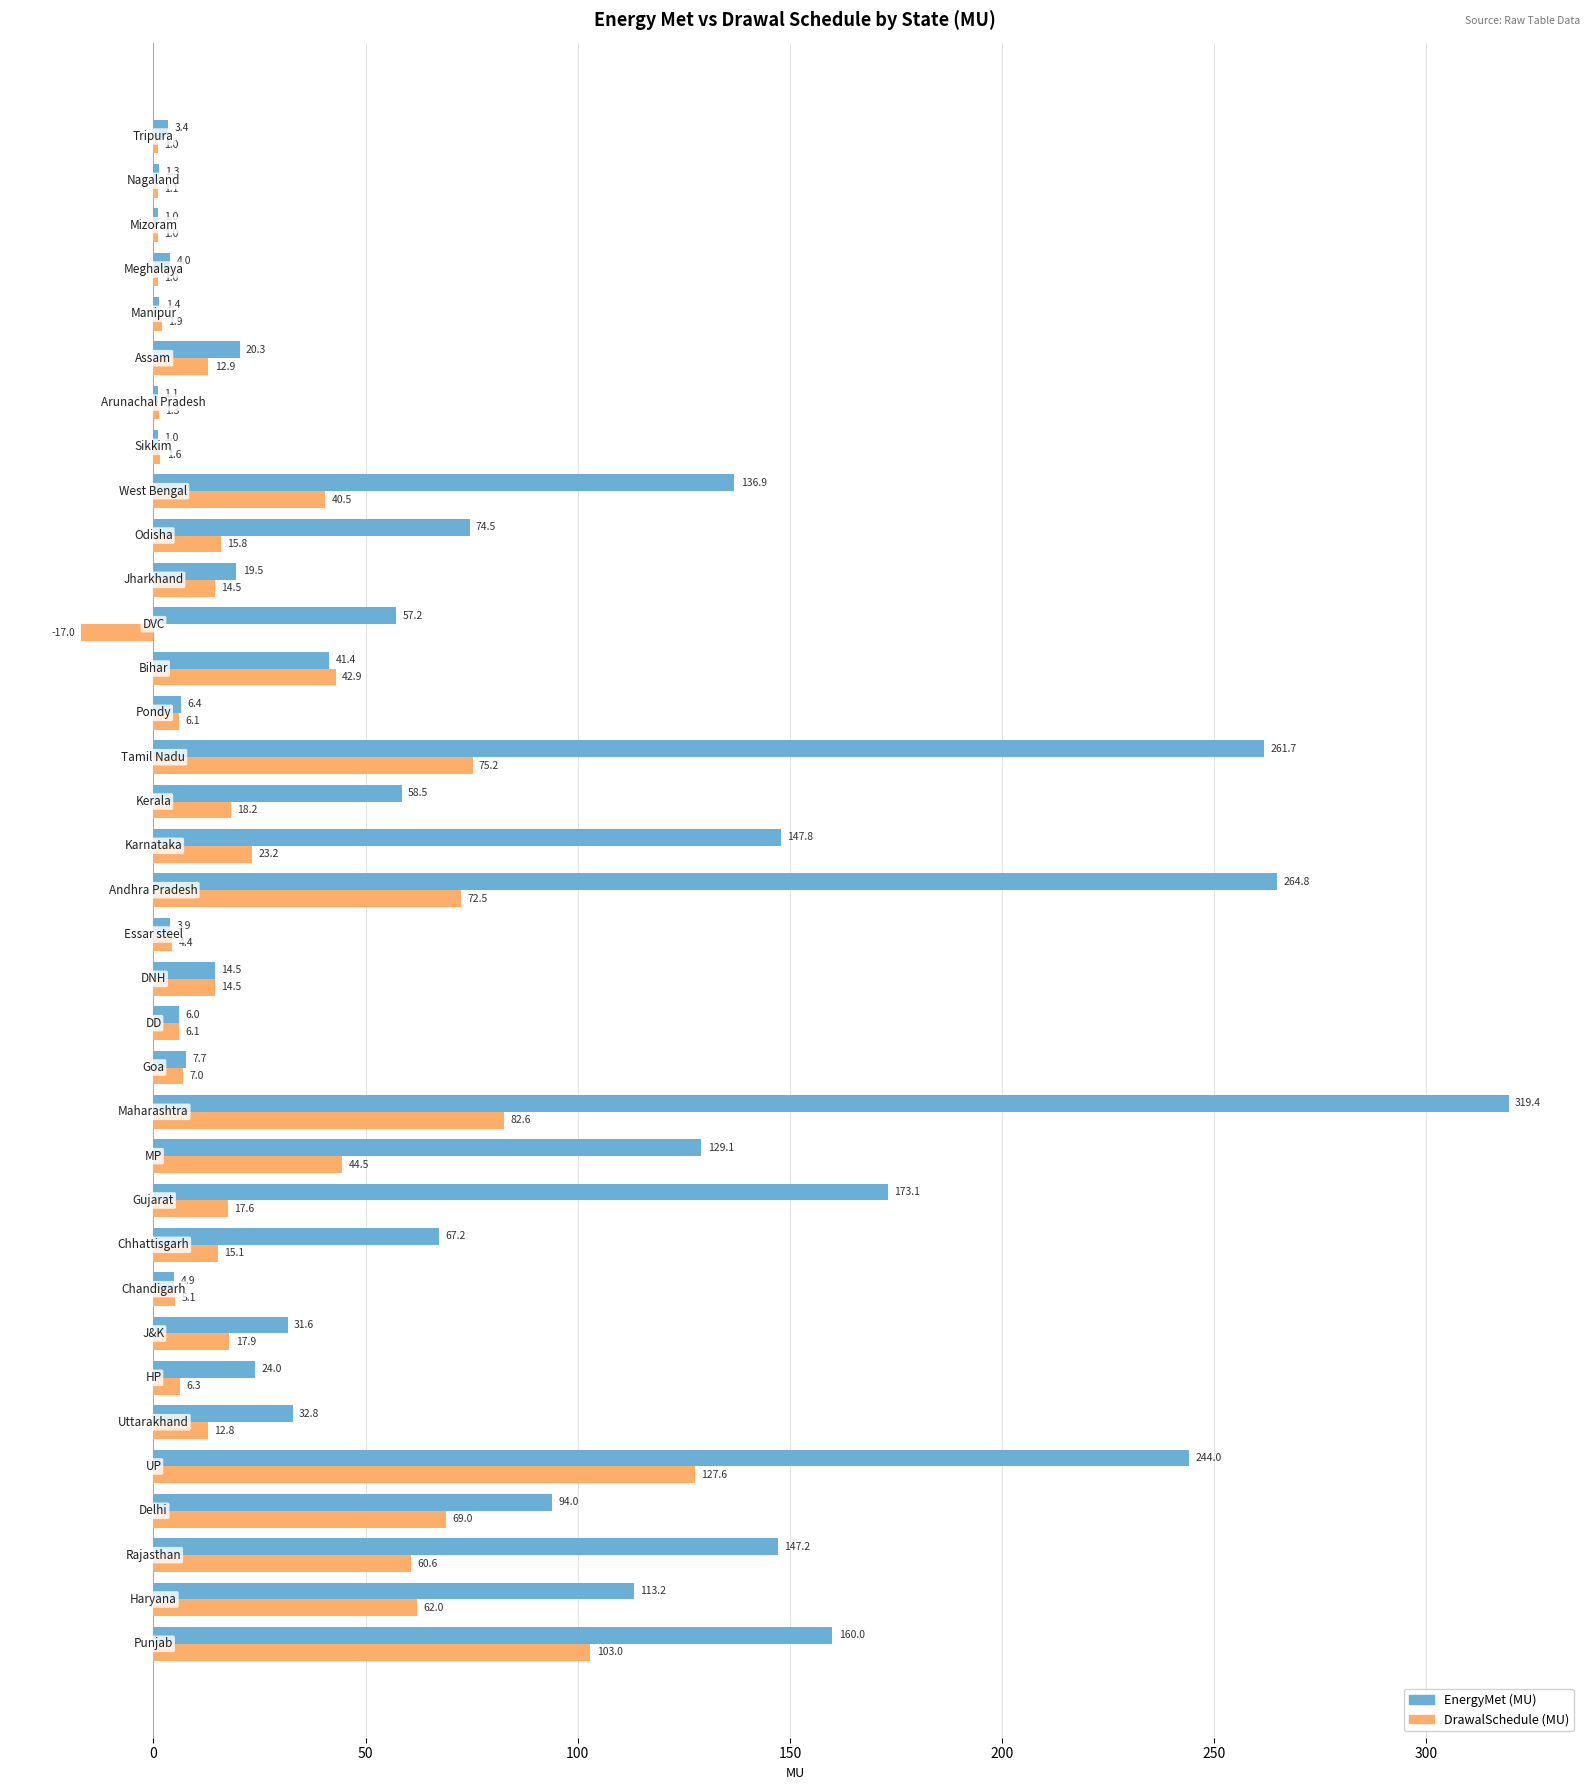

Which series has the largest total across all categories?

EnergyMet (MU)